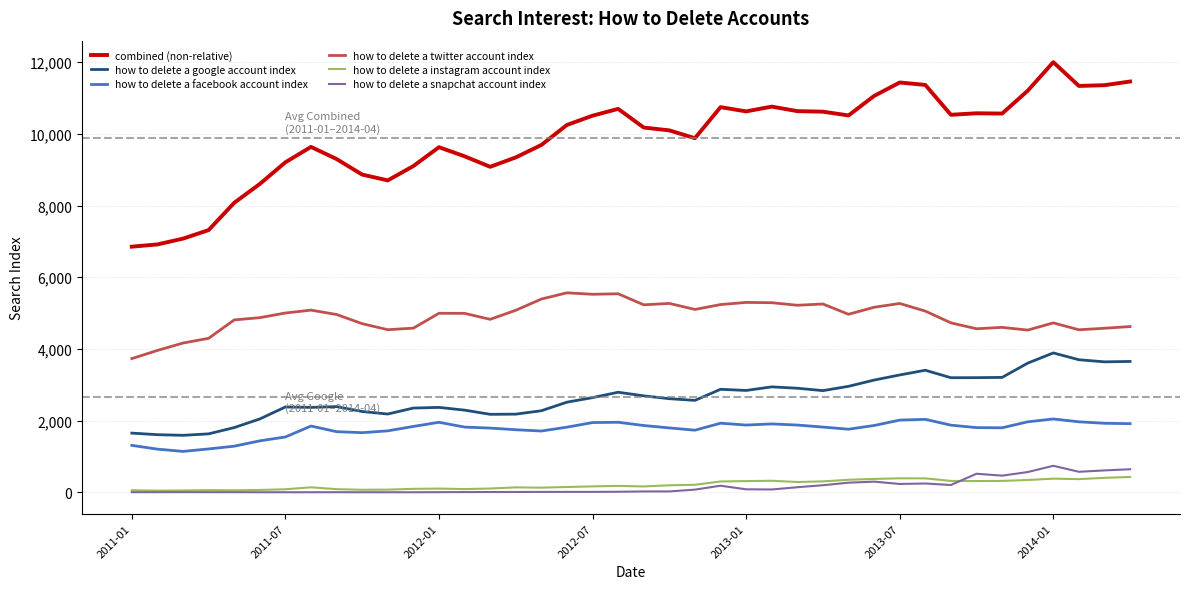

In how to delete a instagram account index, how many points are higher than both neighbors (excluding endpoints)?

8